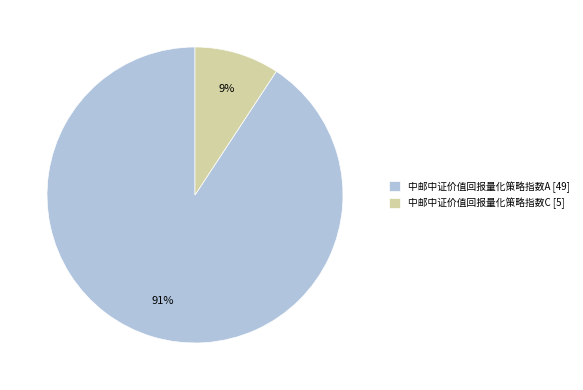

Rank the categories by value from highest to lowest.

中邮中证价值回报量化策略指数A, 中邮中证价值回报量化策略指数C